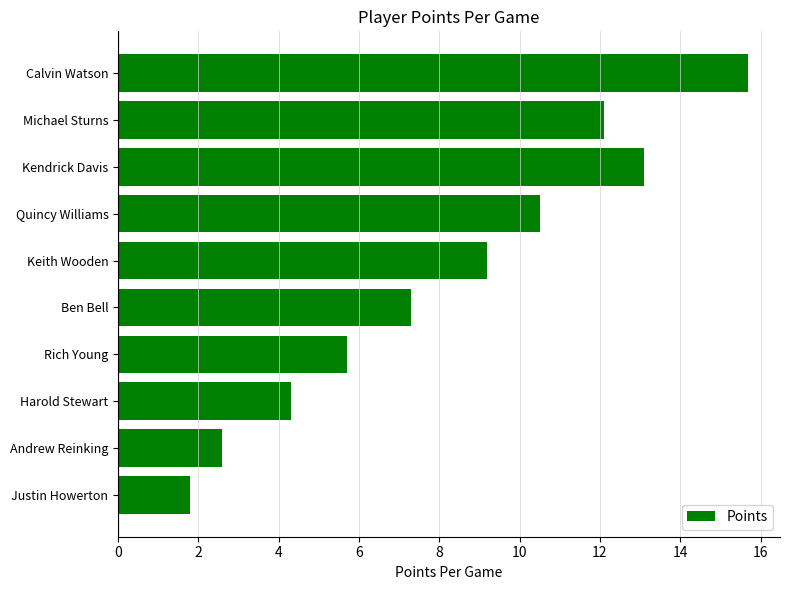

Does the chart contain stacked bars?

No